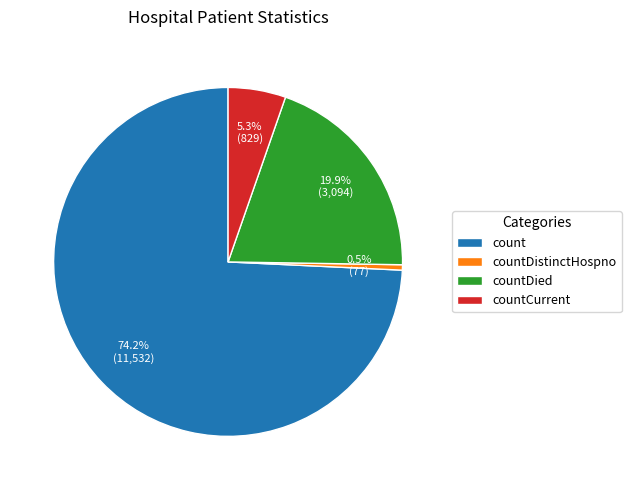

Which category has the biggest portion of the pie?

count